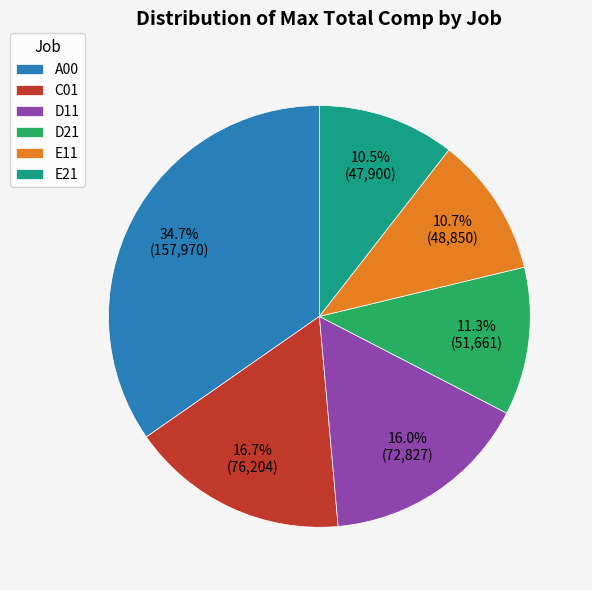

Combined, do E11 and D11 account for over 50%?

No